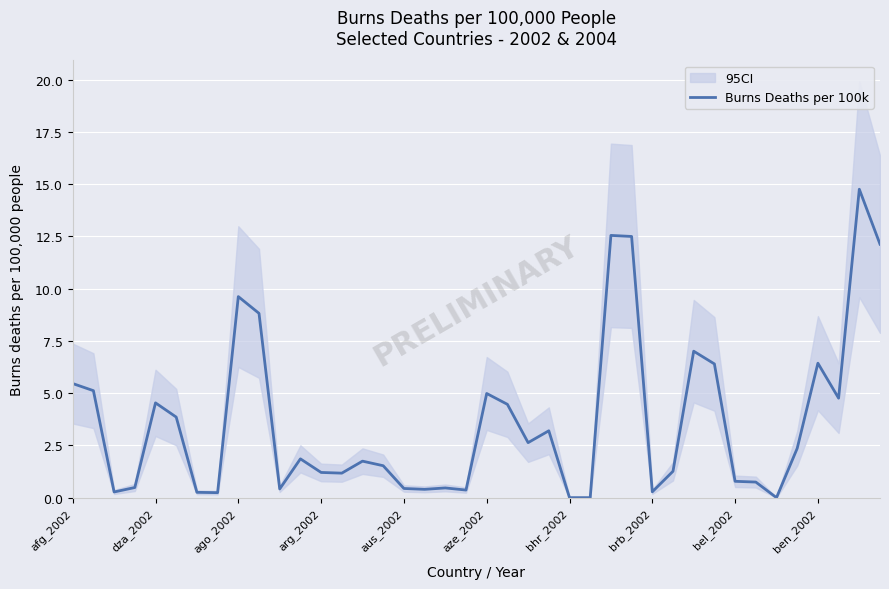

The Burns Deaths per 100k series shows 6.4 at ben_2002. True or false?

True